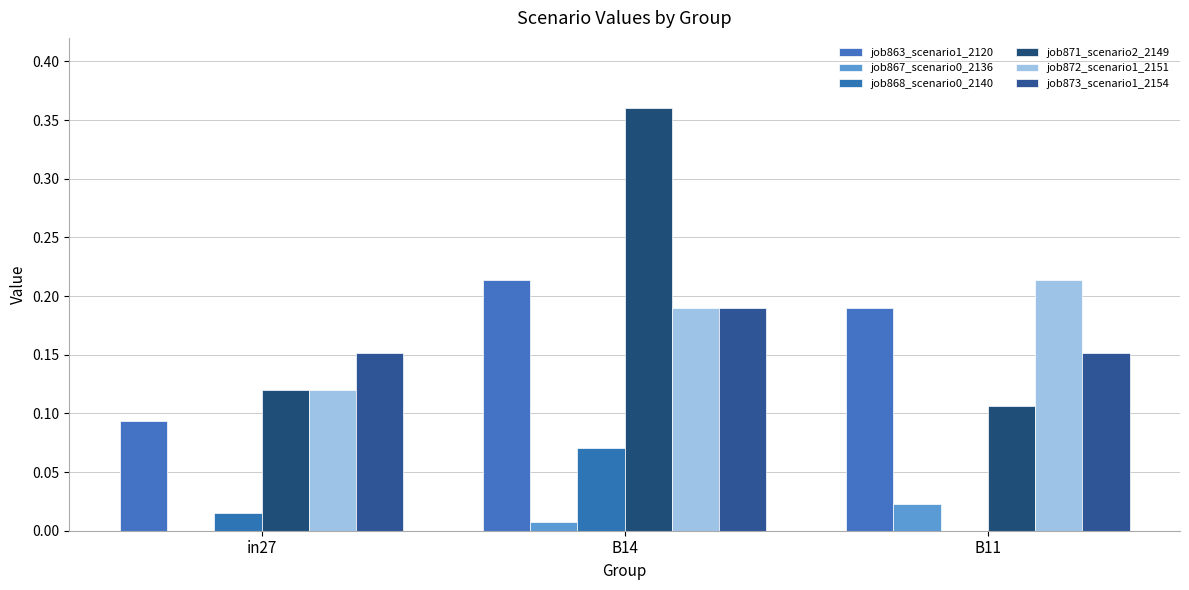

What position from the left is B14?

2